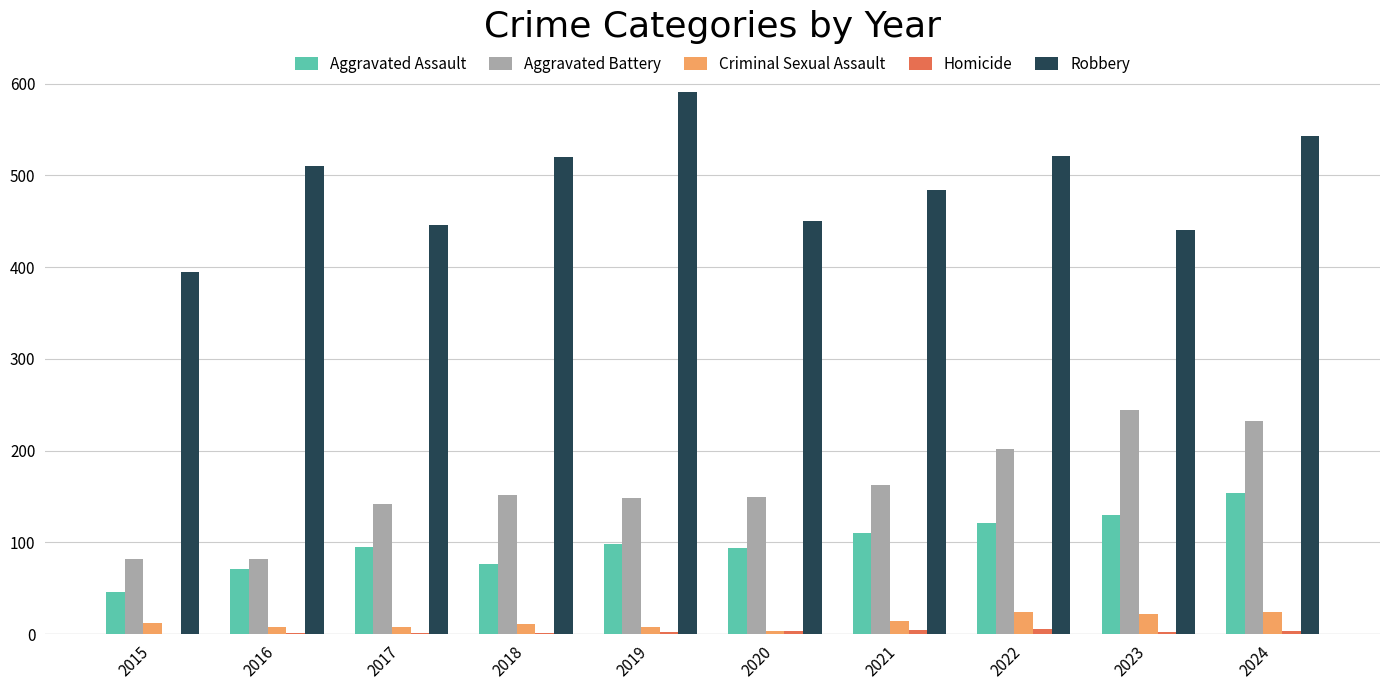

The Aggravated Assault series shows 103 at 2016. True or false?

False